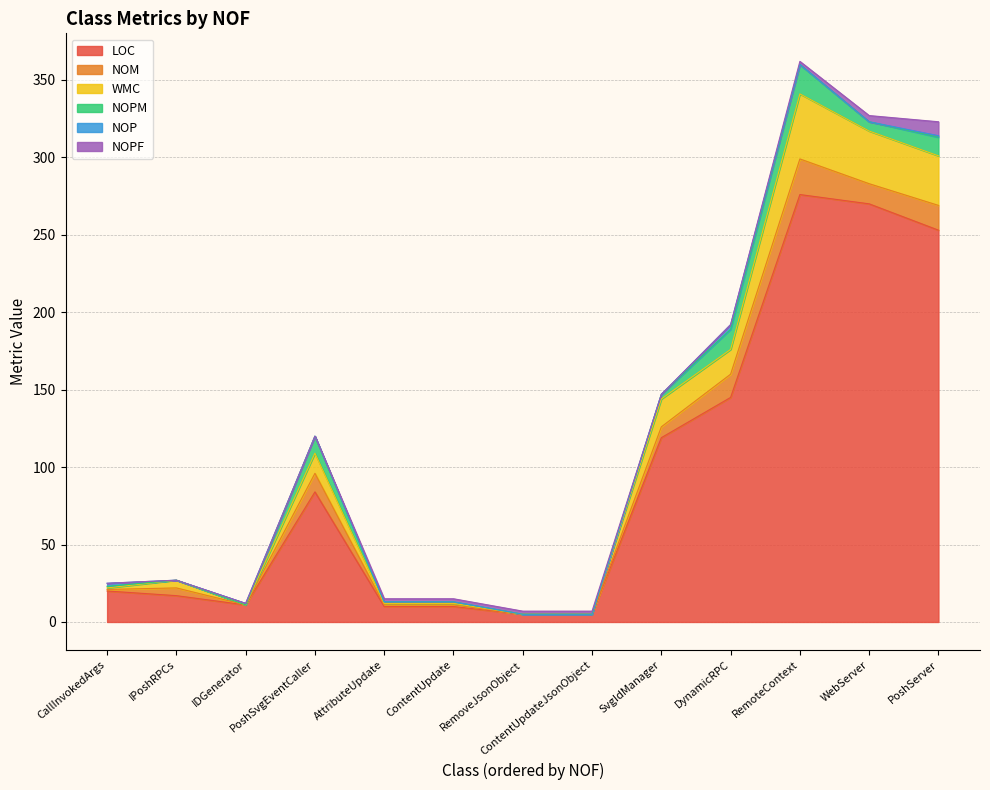

What is the difference between the highest and lowest values at PoshSvgEventCaller?

84